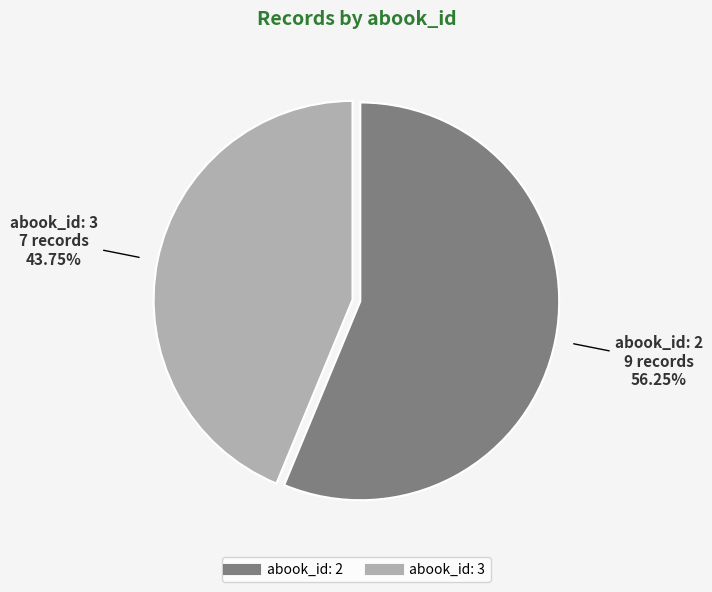

Combined, do abook_id: 2 and abook_id: 3 account for over 50%?

Yes